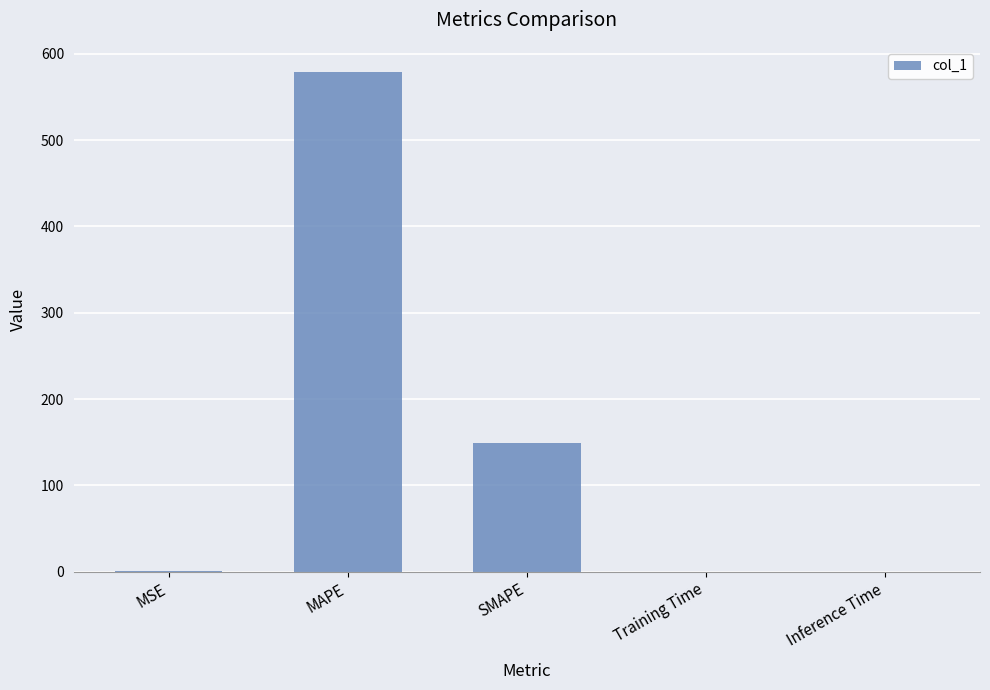

Between MAPE and Training Time, which is larger?

MAPE